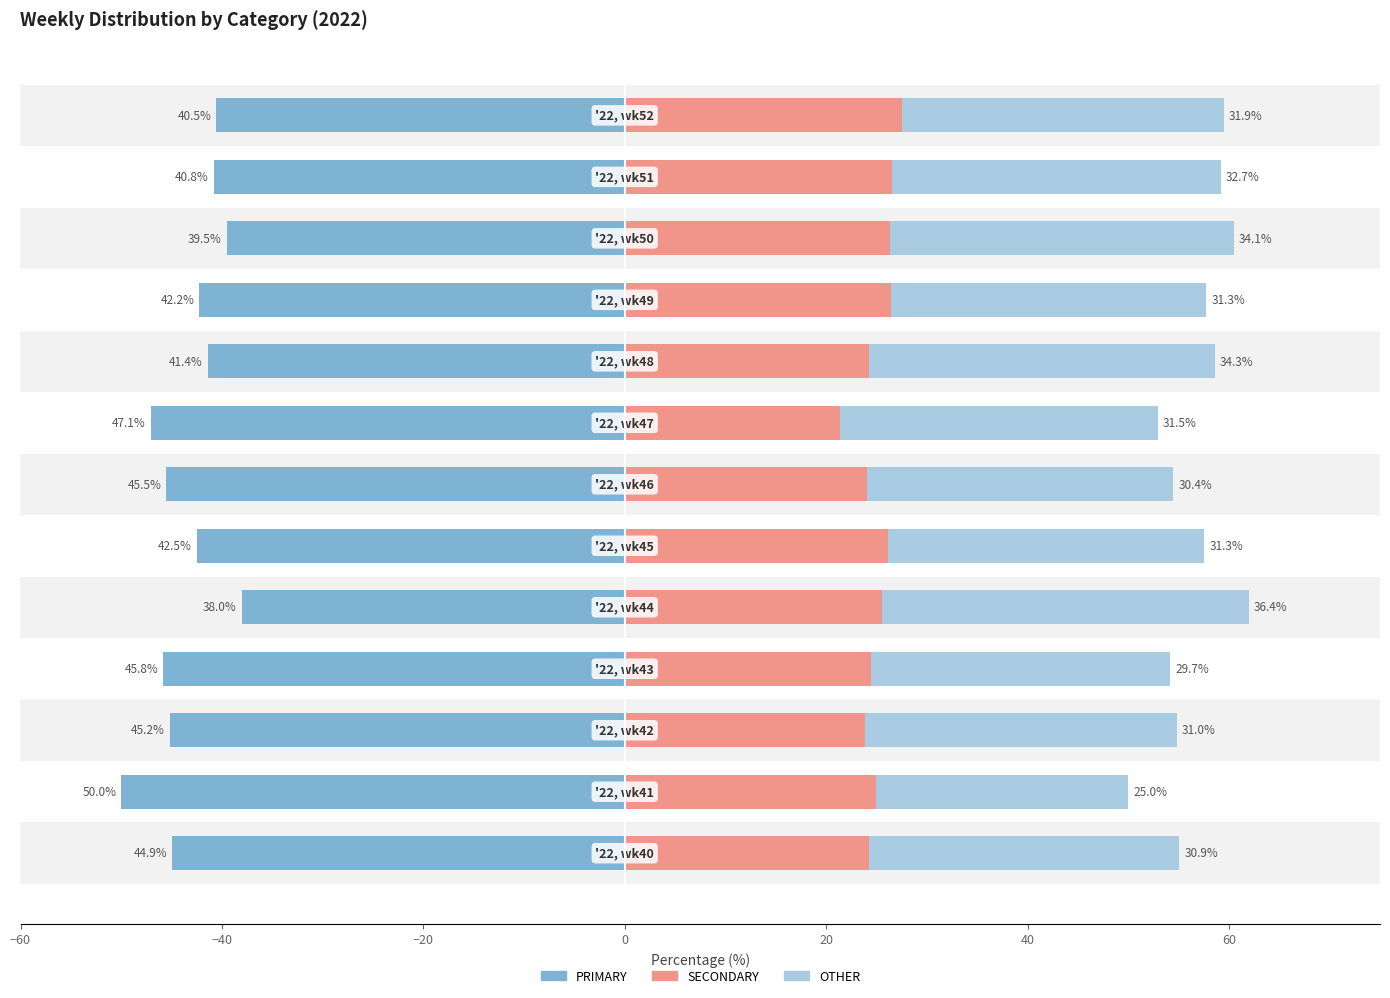

At how many categories does at least one series exceed -34?

13